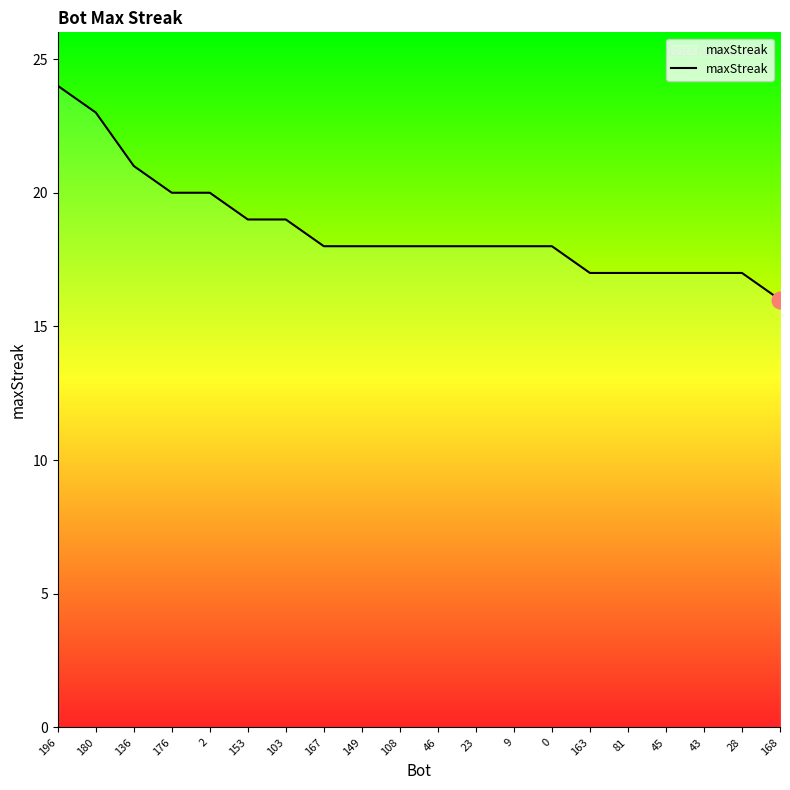

Reading left to right, list all the values displayed in this chart.

24	23	21	20	20	19	19	18	18	18	18	18	18	18	17	17	17	17	17	16